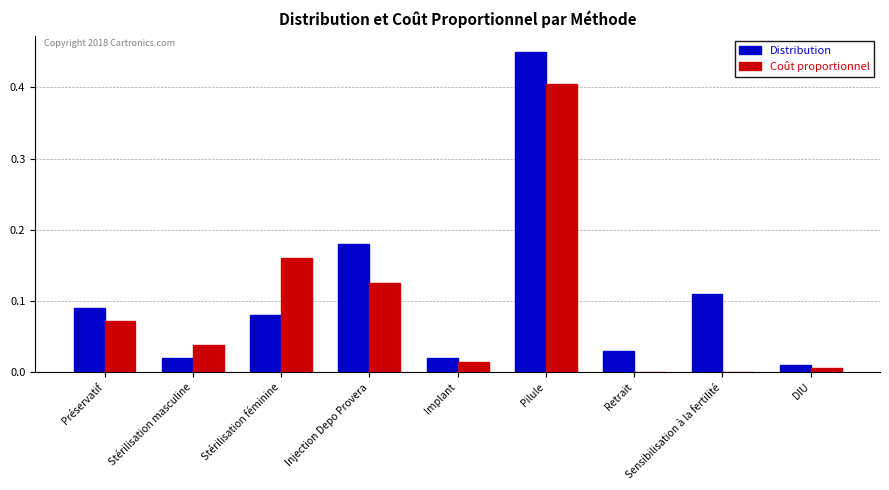

What is the sum of all Coût proportionnel values?

0.8